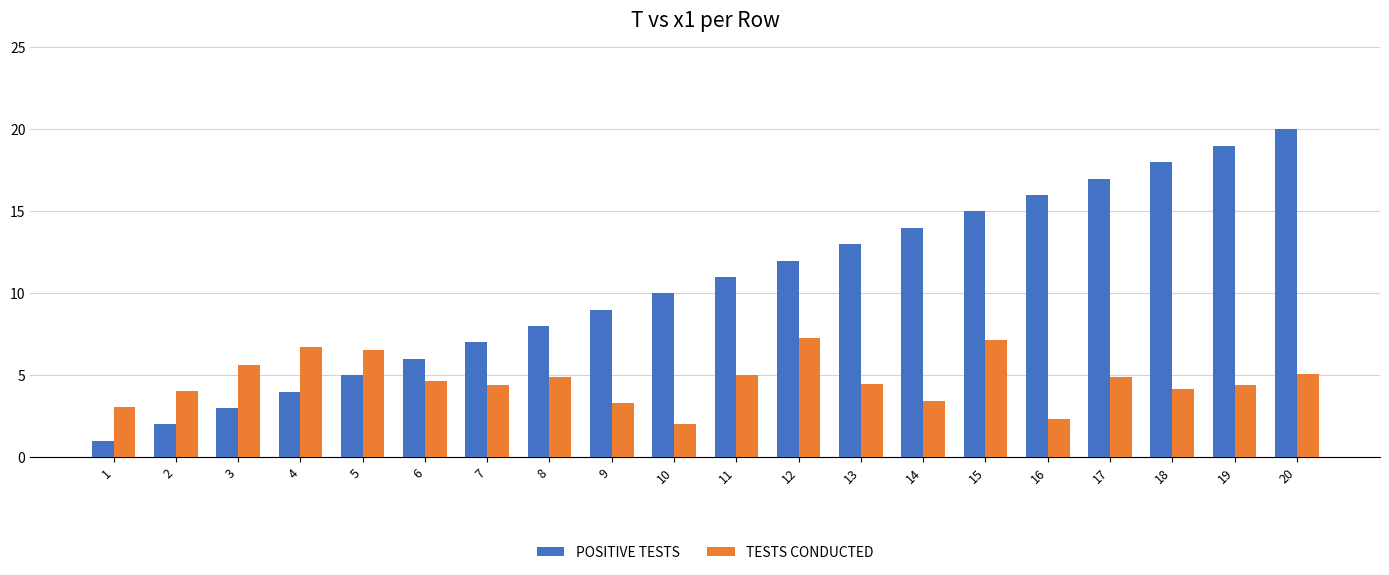

Is it true that TESTS CONDUCTED equals 3.2 at 10?

False